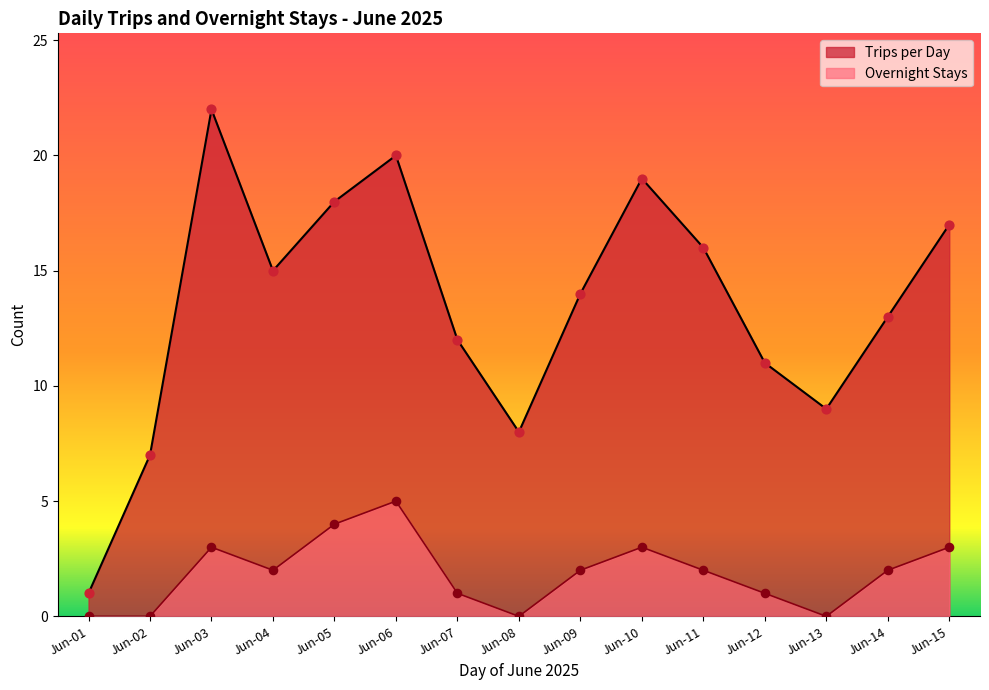

Is the value of Trips per Day at 05 greater than the value of Overnight Stays at 12?

Yes